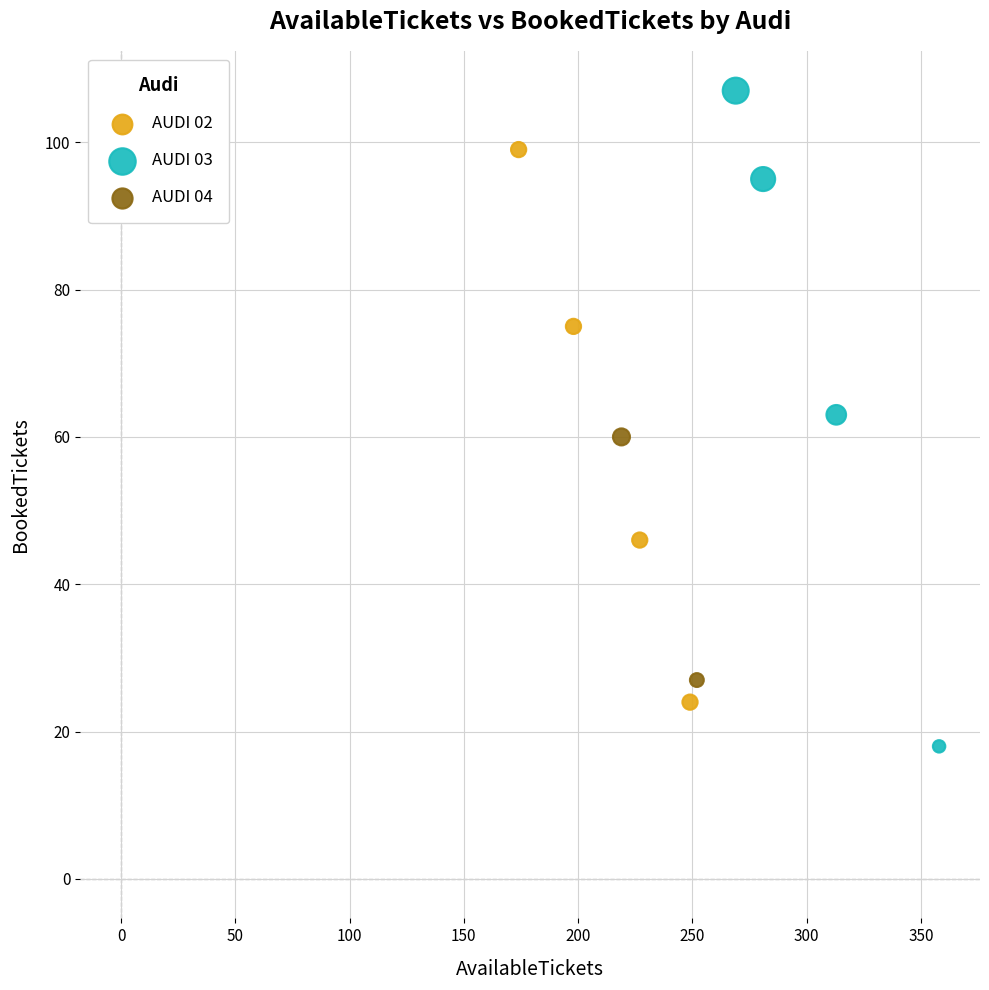

Which series reaches the maximum Y coordinate?

AUDI 03